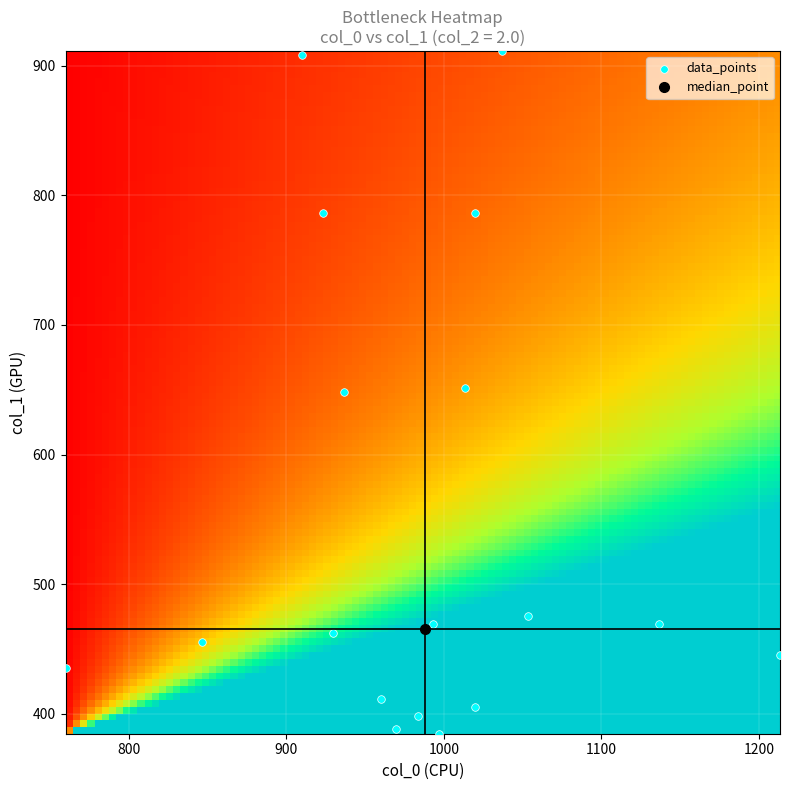

What is the range of Y values (max minus min)?

526.5